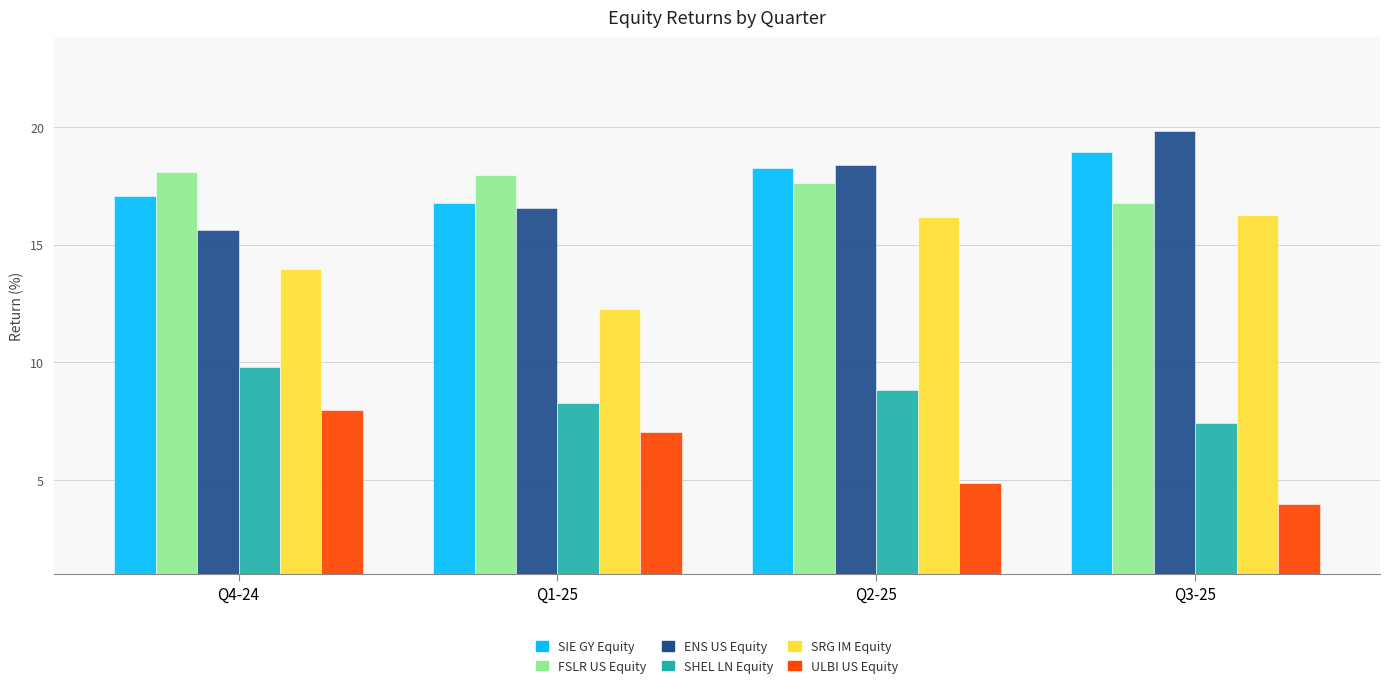

Are the bars grouped side by side (vs. stacked)?

Yes